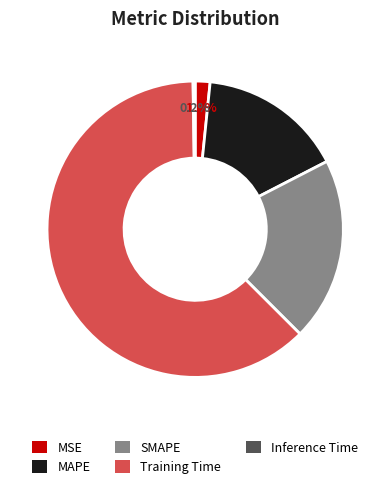

To the nearest percent, what is the combined percentage of SMAPE and MAPE?

36%